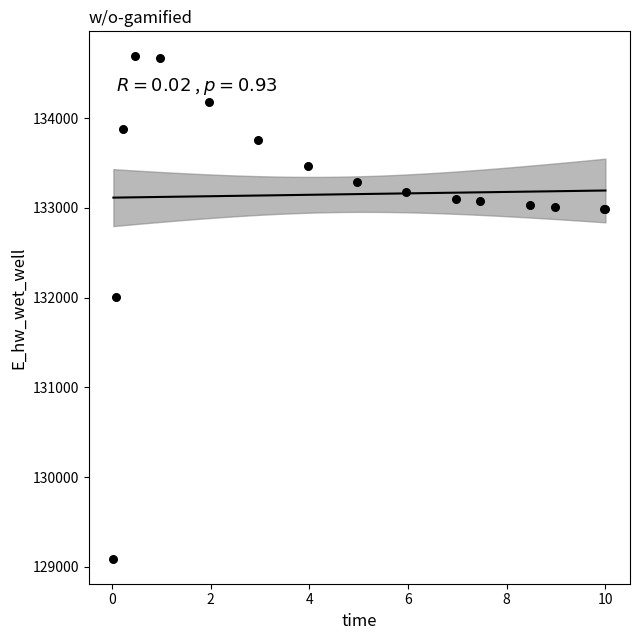

What Y value in the scatter plot is closest to 131889?

132010.9